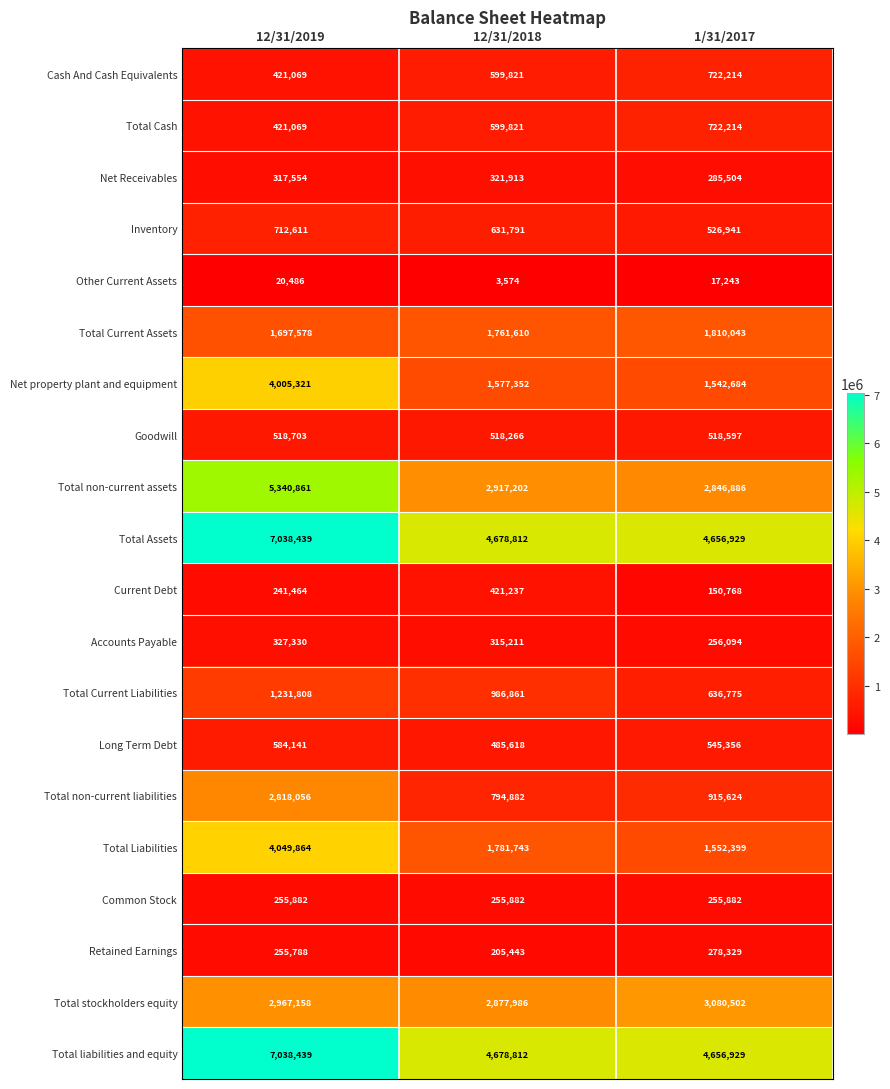

Is the value of Goodwill at 12/31/2018 greater than the value of Total liabilities and equity at 12/31/2019?

No